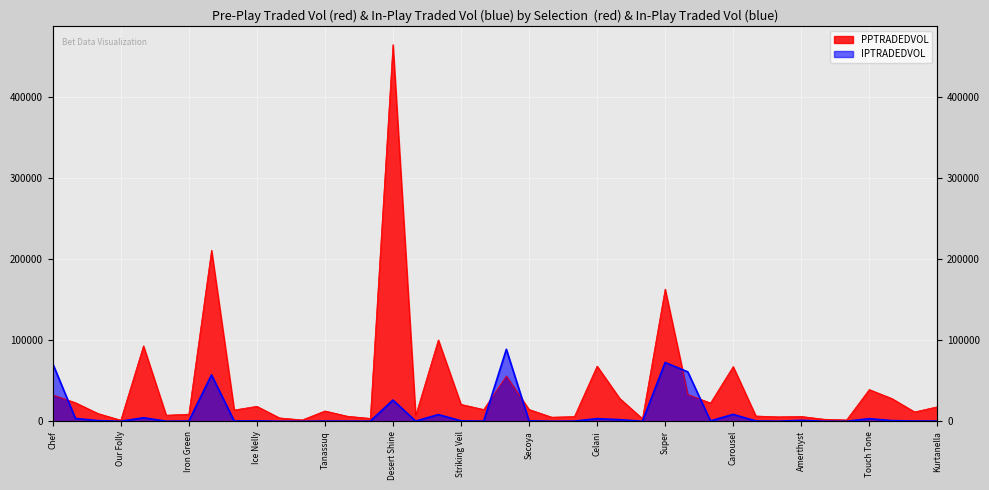

What is the total value across all series at Carousel?

76067.4